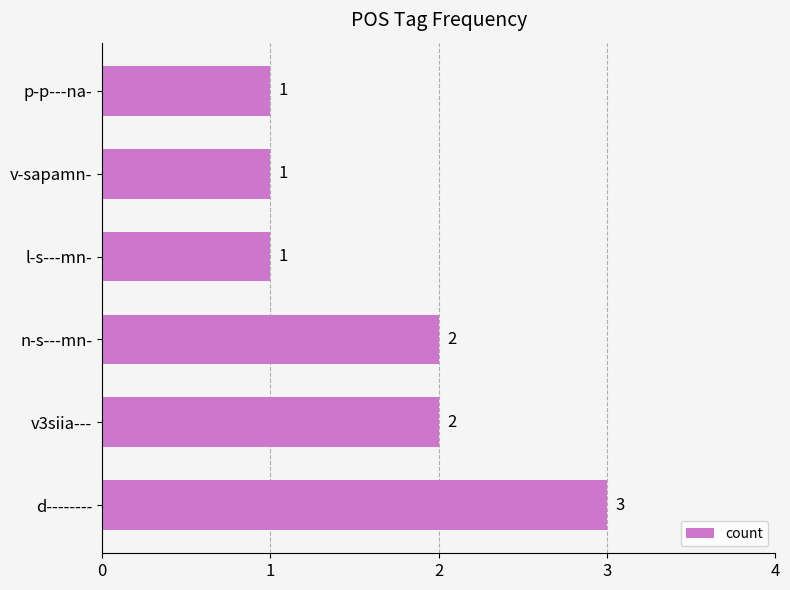

What is the sum of the values at l-s---mn- and n-s---mn-?

3